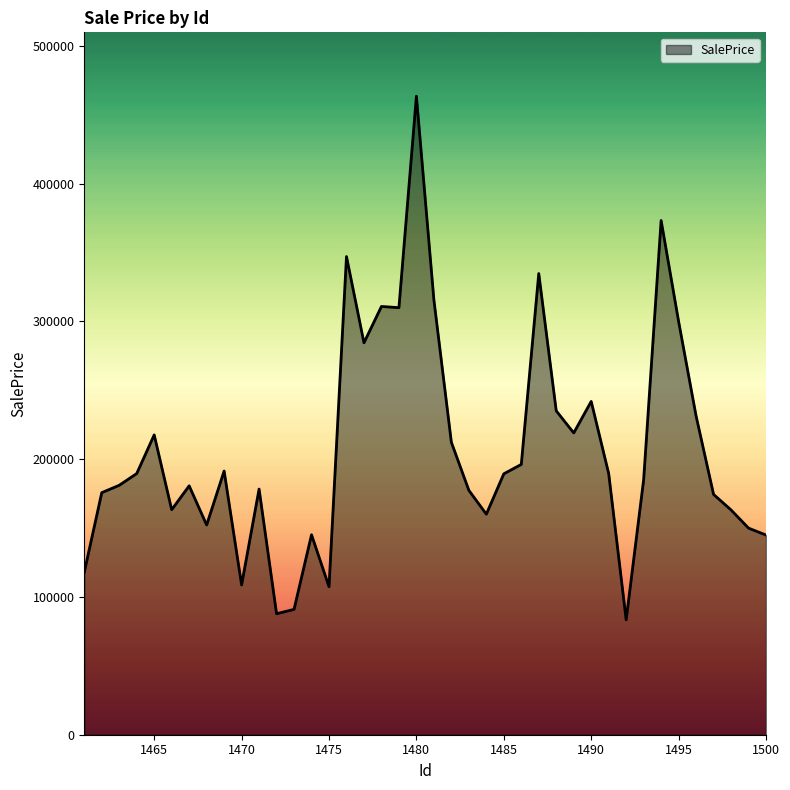

What is the greatest value displayed?

463361.6